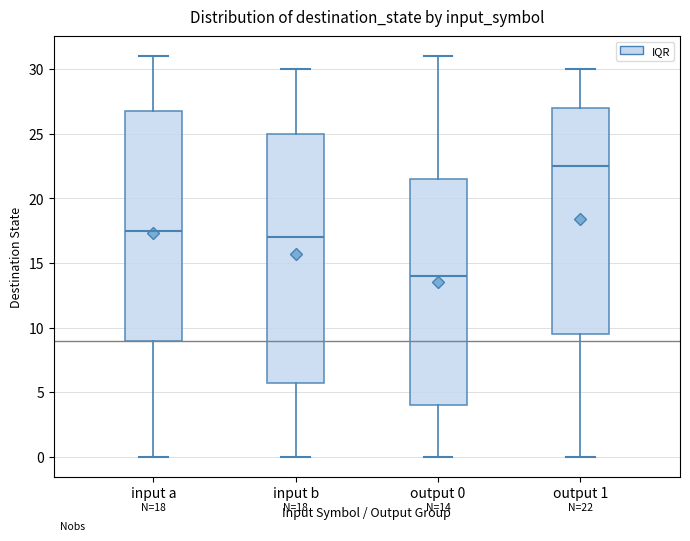

Which box is the tallest, from its lower edge to its upper edge?

input b